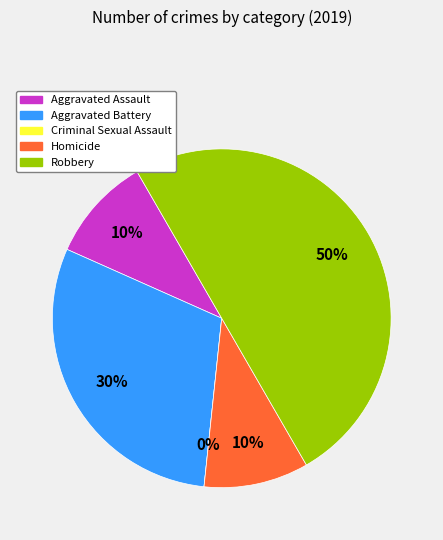

Which category has the biggest portion of the pie?

Robbery